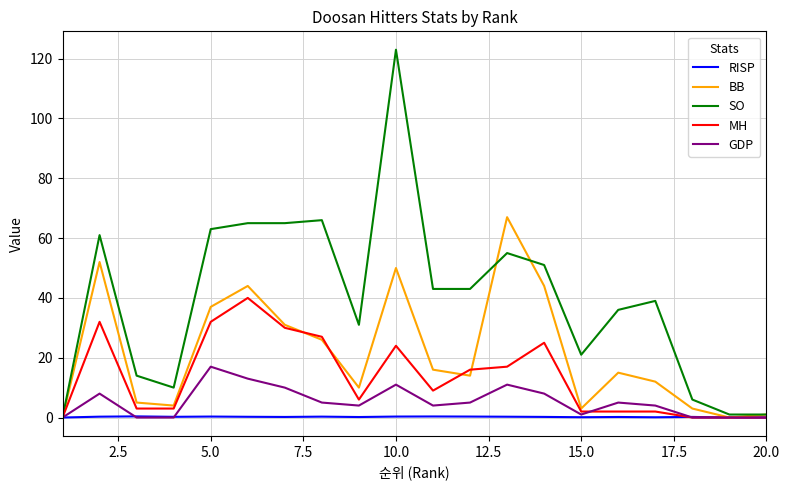

True or false: RISP has more than 2 interior local peaks.

True